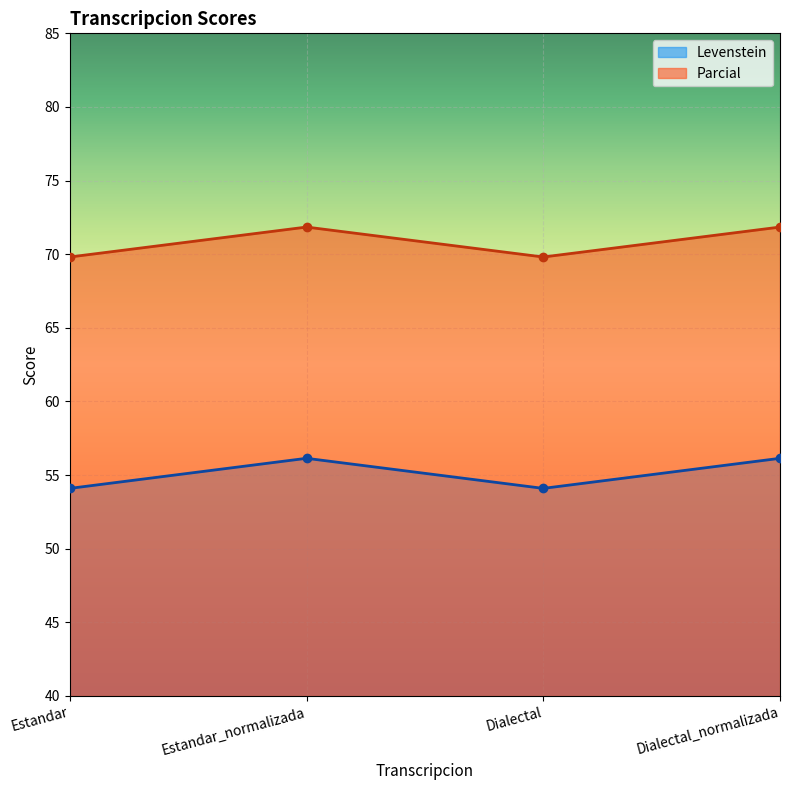

Rank the categories by Parcial value from lowest to highest.

Estandar, Dialectal, Estandar_normalizada, Dialectal_normalizada